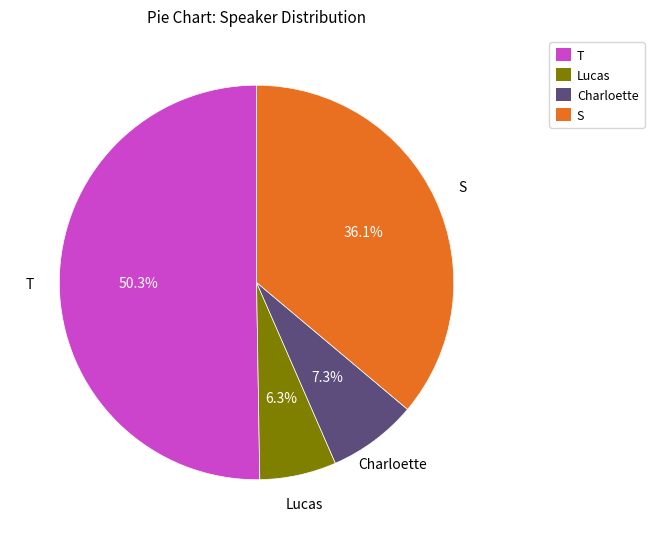

Between Lucas and T, which is larger?

T